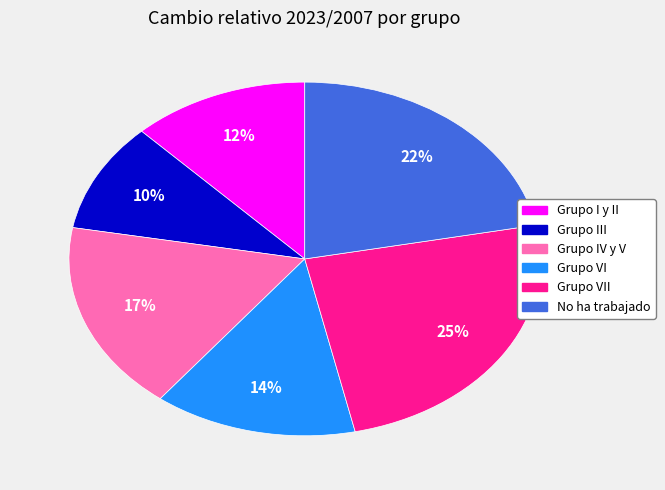

Which category has the biggest portion of the pie?

Grupo VII